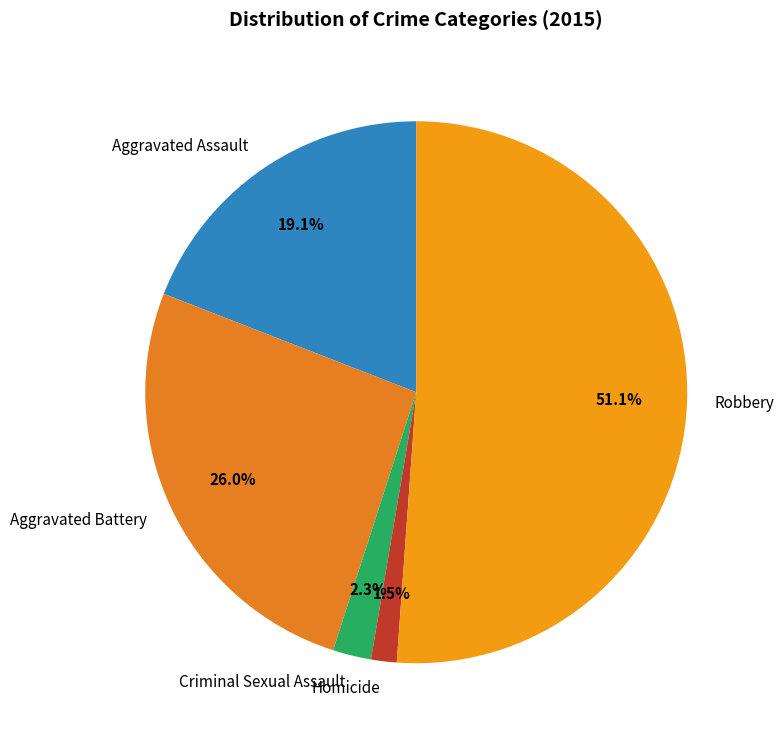

What is the smallest slice in the pie chart?

Homicide